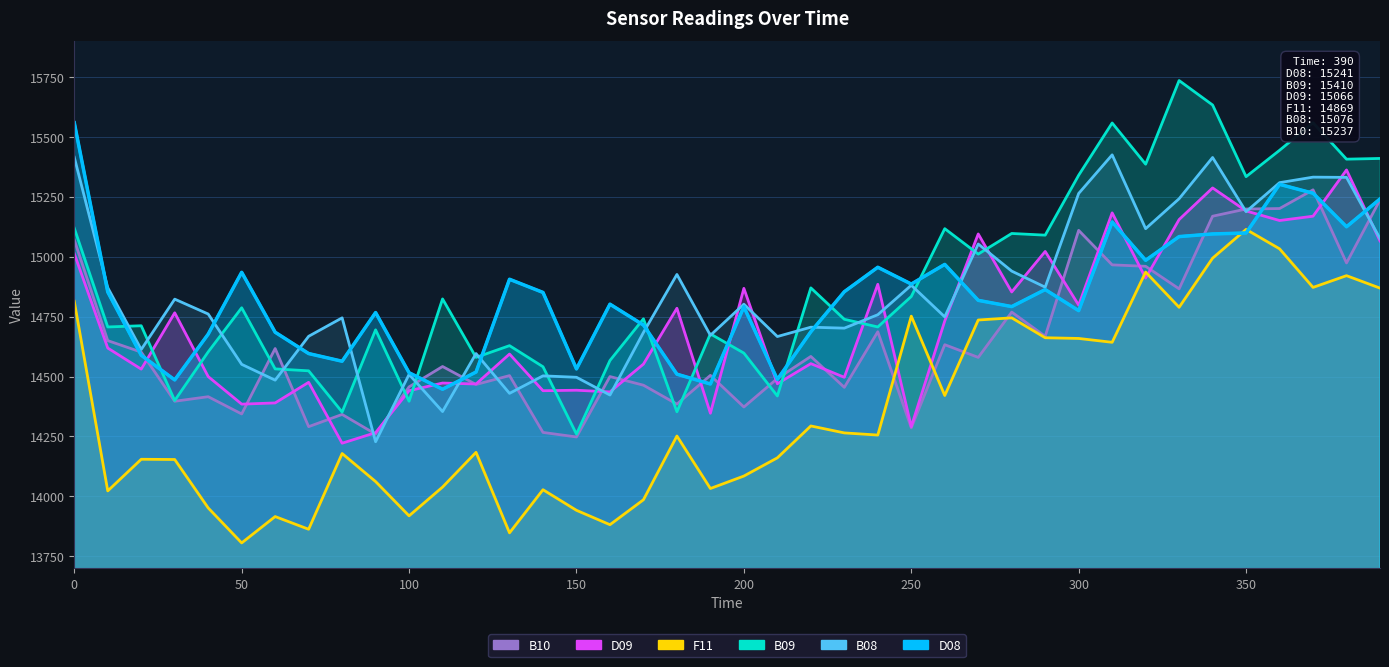

Is it true that D09 equals 6208 at 370?

False